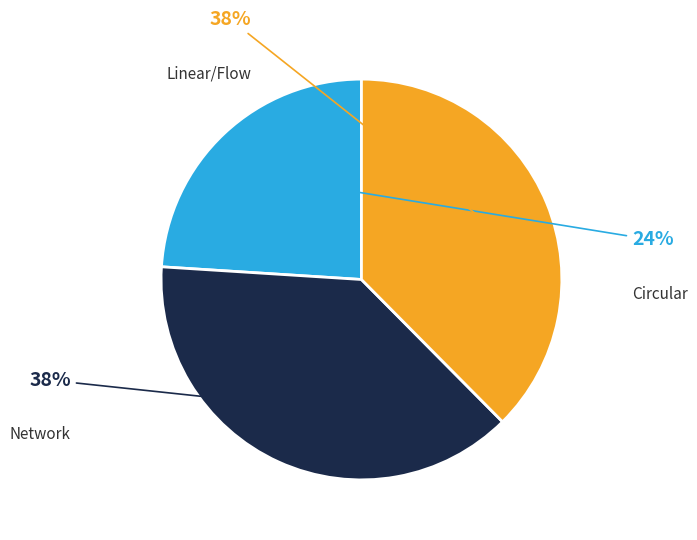

Is there a majority slice in this chart?

No